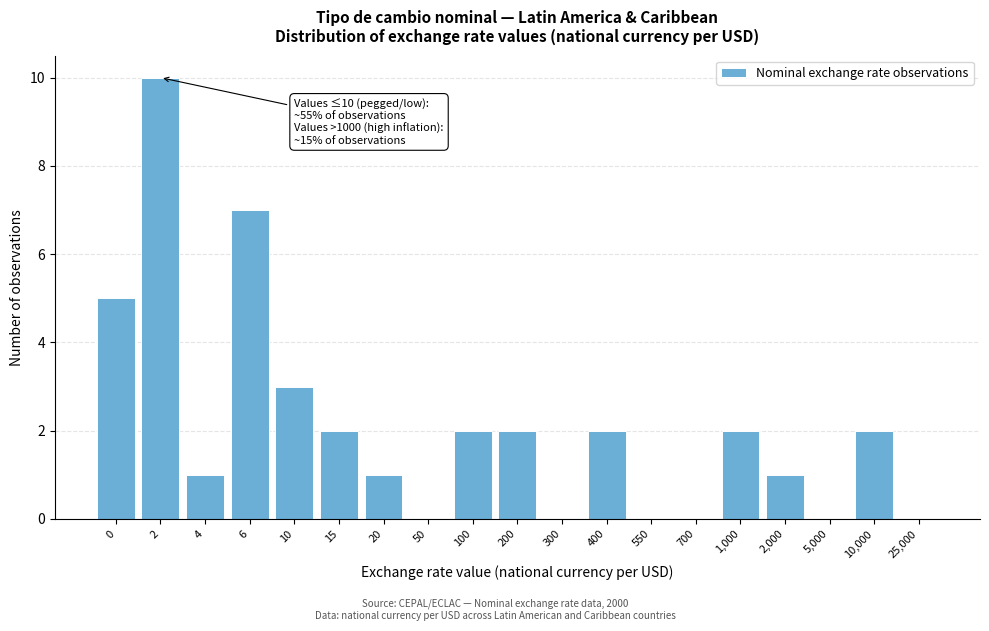

Reading left to right, what are all the values shown in this chart?

0=5	2=10	4=1	6=7	10=3	15=2	20=1	50=0	100=2	200=2	300=0	400=2	550=0	700=0	1,000=2	2,000=1	5,000=0	10,000=2	25,000=0